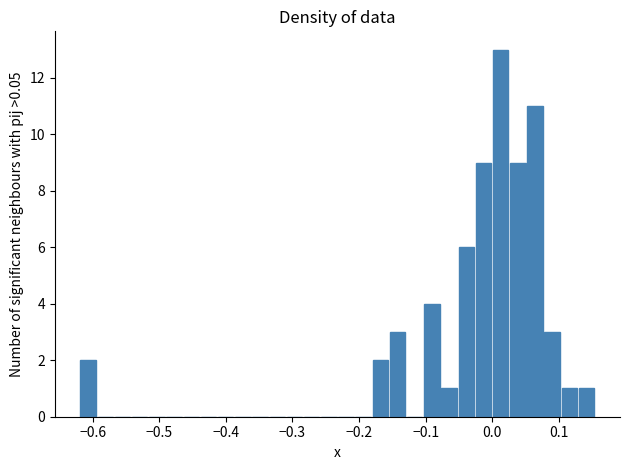

Around what value on the x-axis is the tallest bar? Give the approximate position of its centre, as read against the axis.

0.01